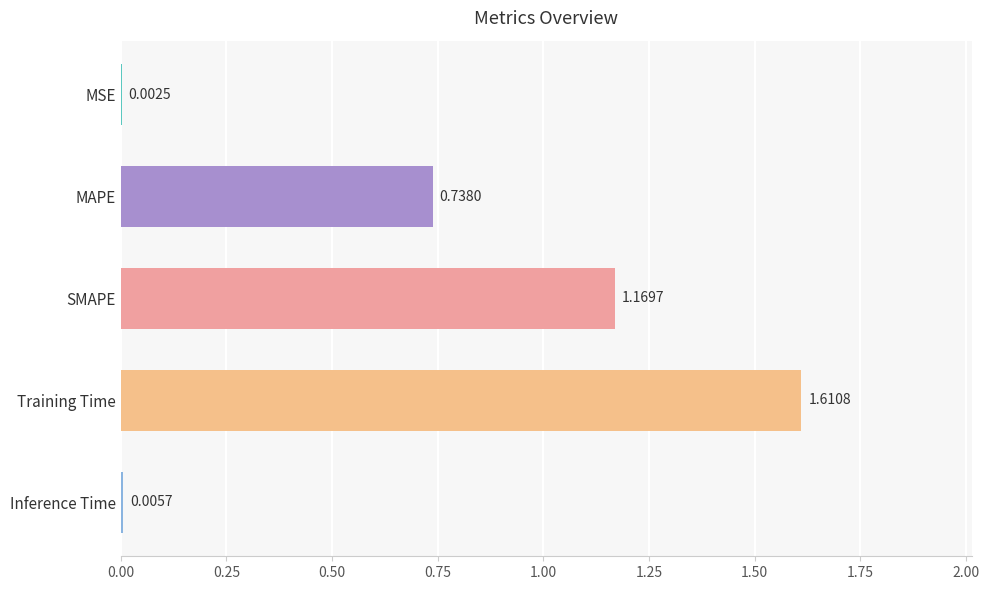

Between SMAPE and MSE, which is larger?

SMAPE